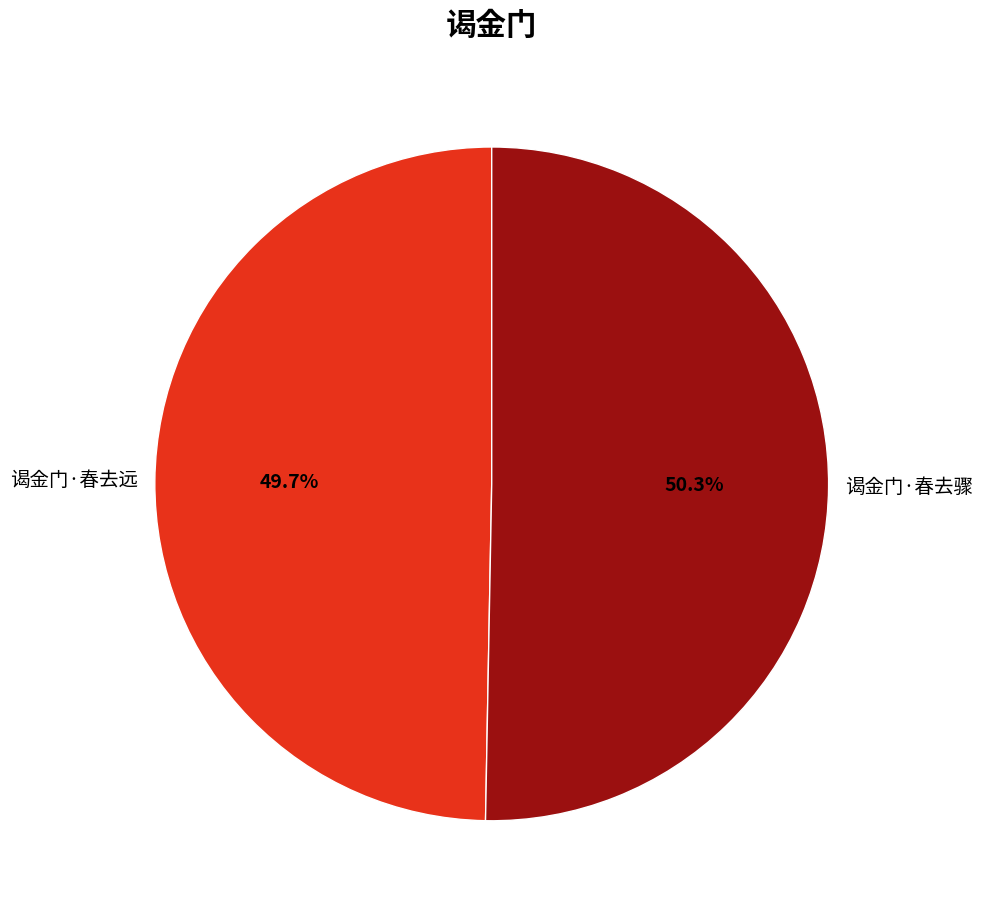

How many segments does this pie chart have?

2